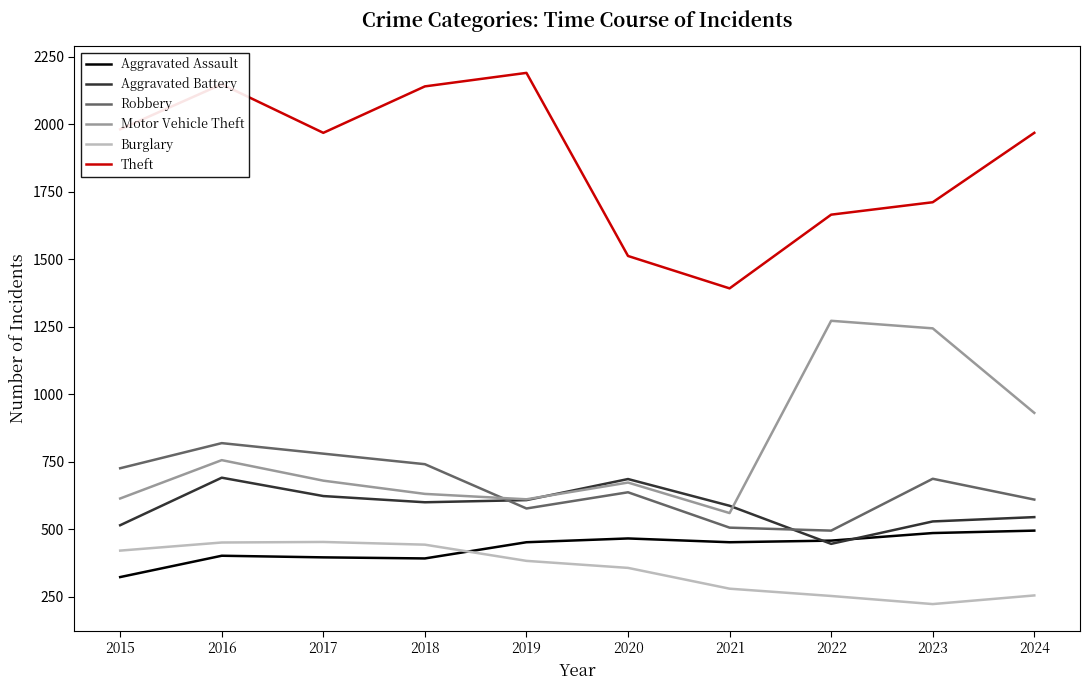

What is the average value of the Motor Vehicle Theft series?

797